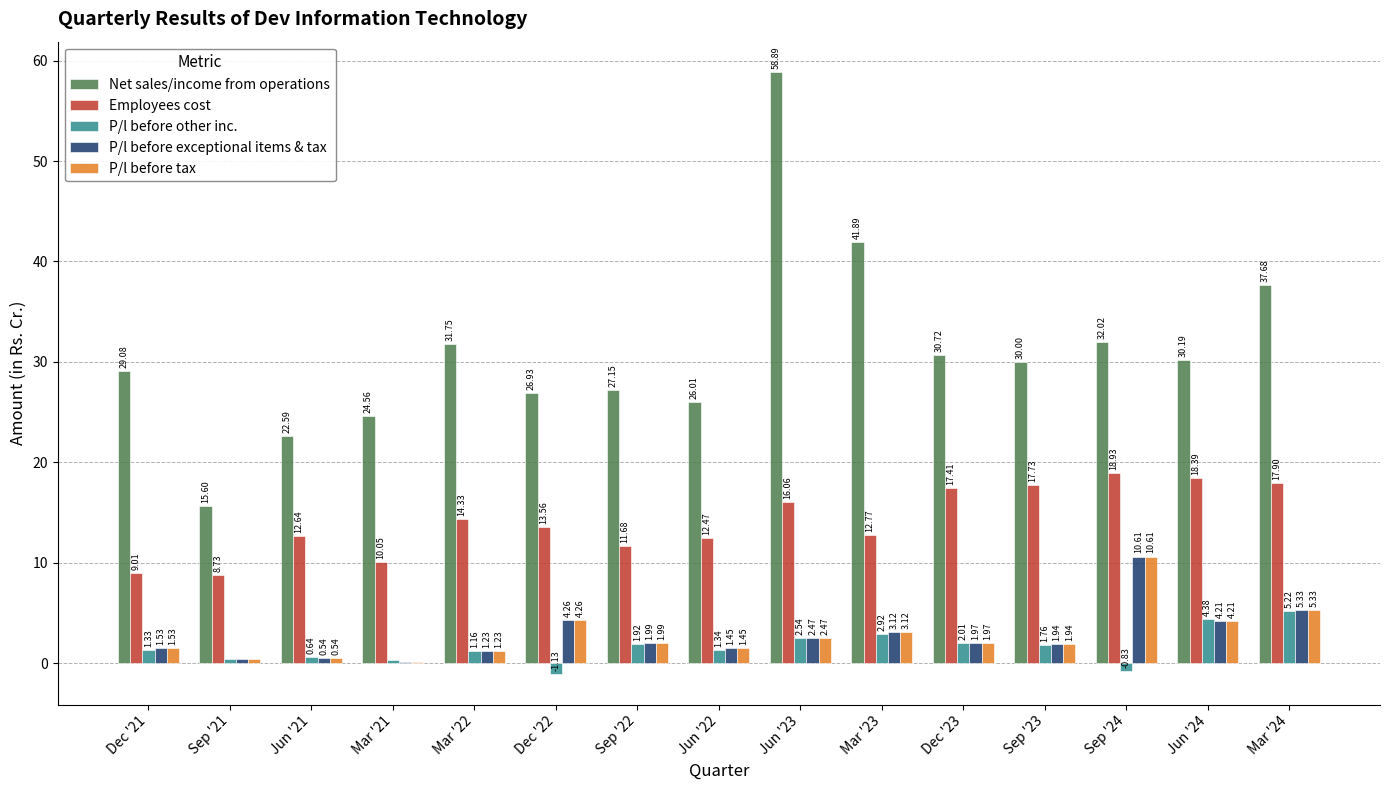

Which series has the largest total across all categories?

Net sales/income from operations